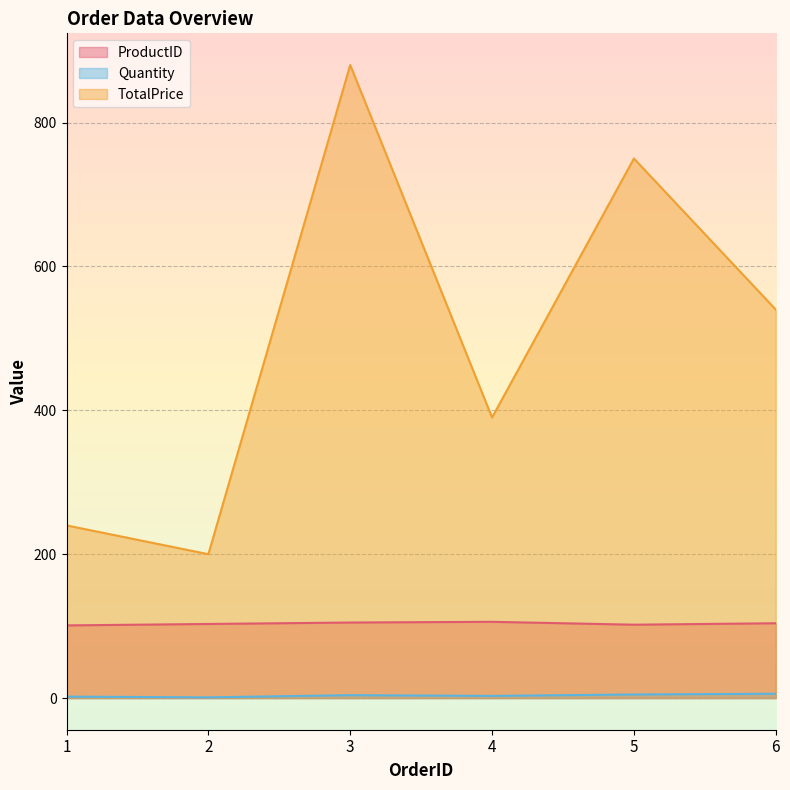

The ProductID series shows 101 at 1. True or false?

True